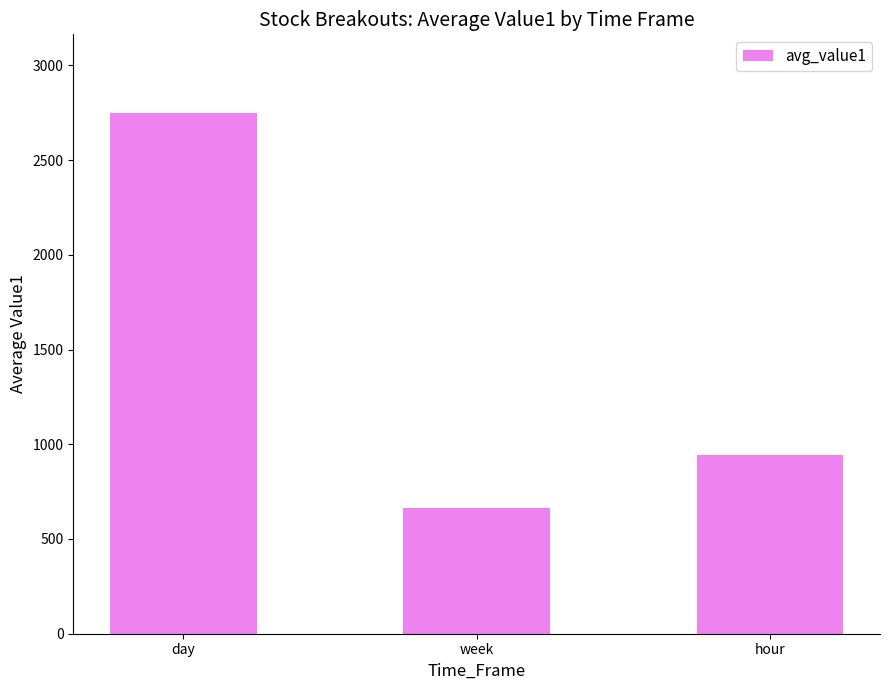

What is the sum of all values?

4353.9